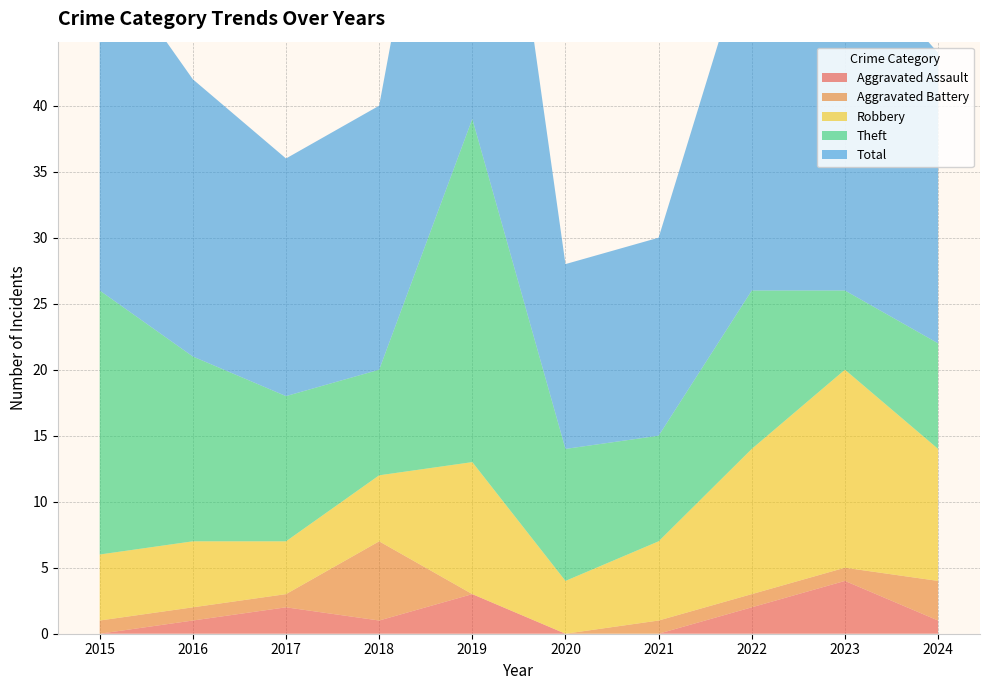

Reading left to right, extract all data points from this chart.

Aggravated Assault: 0	1	2	1	3	0	0	2	4	1
Aggravated Battery: 1	1	1	6	0	0	1	1	1	3
Robbery: 5	5	4	5	10	4	6	11	15	10
Theft: 20	14	11	8	26	10	8	12	6	8
Total: 26	21	18	20	39	14	15	27	26	22